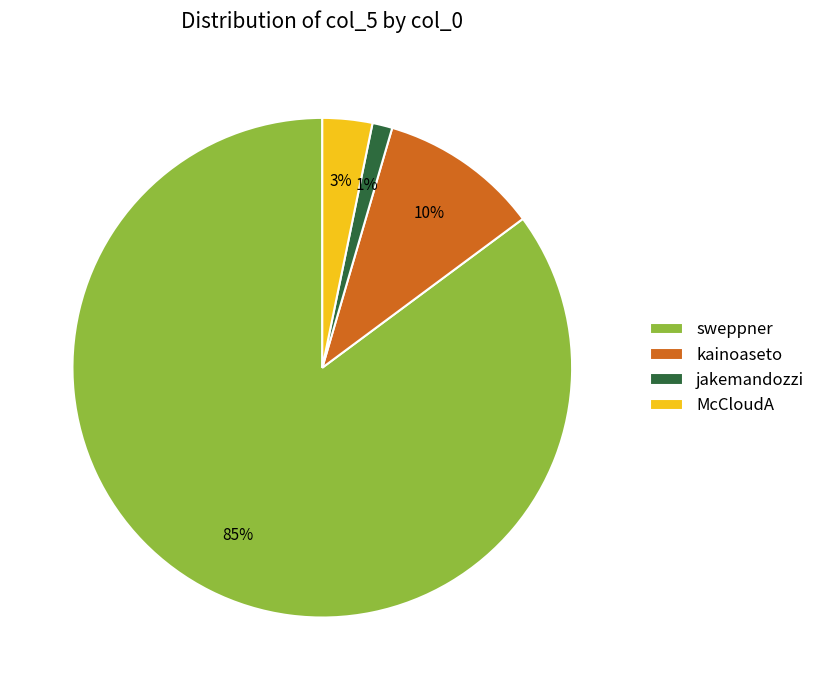

What percentage is the kainoaseto slice, to the nearest percent?

10%